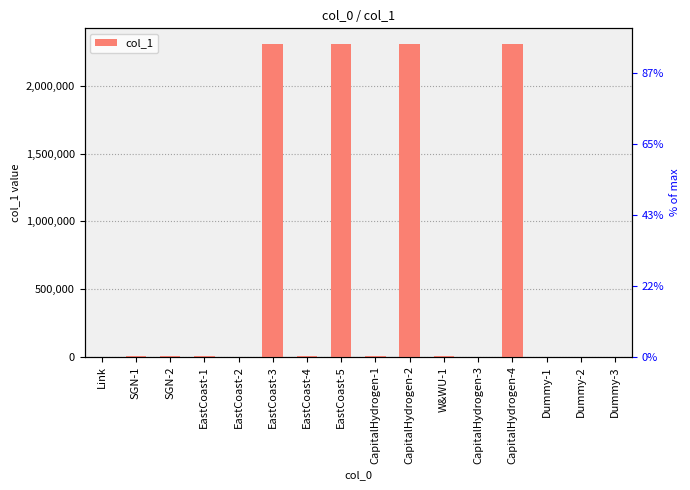

Where is the data nearest to the value 1155849?

EastCoast-1